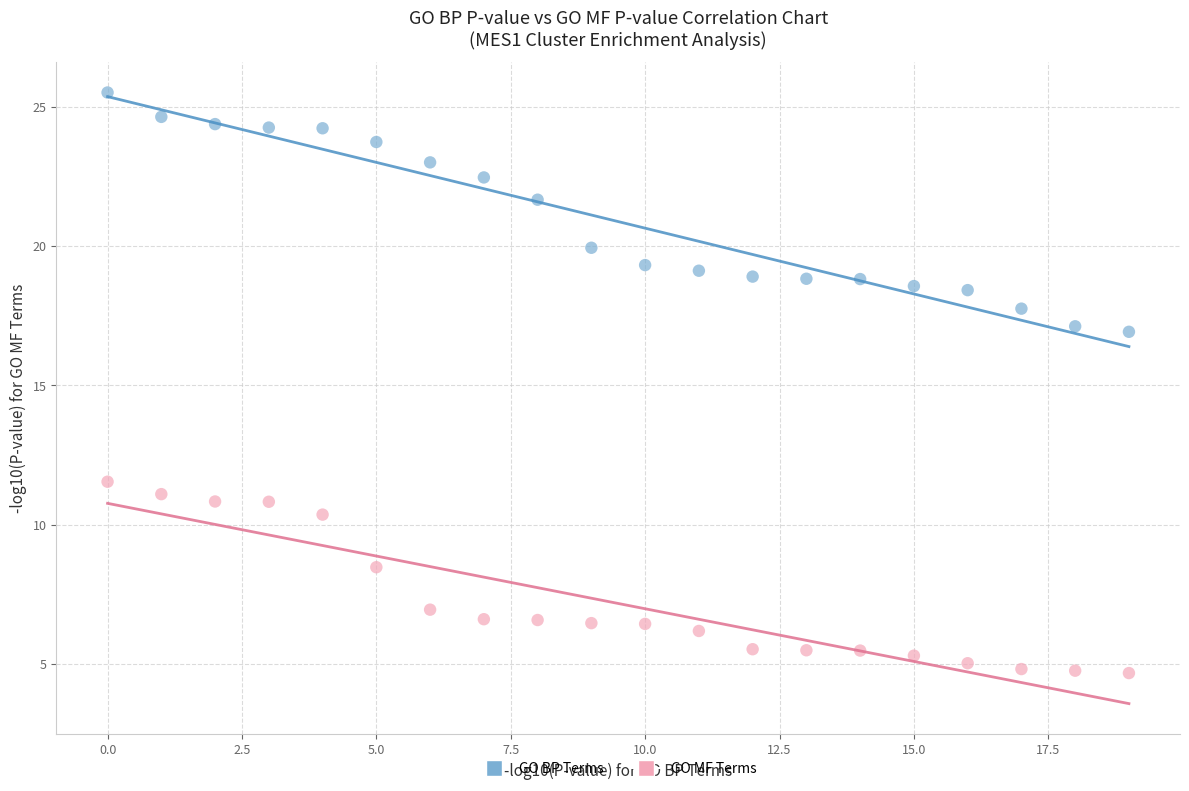

How many data points are displayed?

40